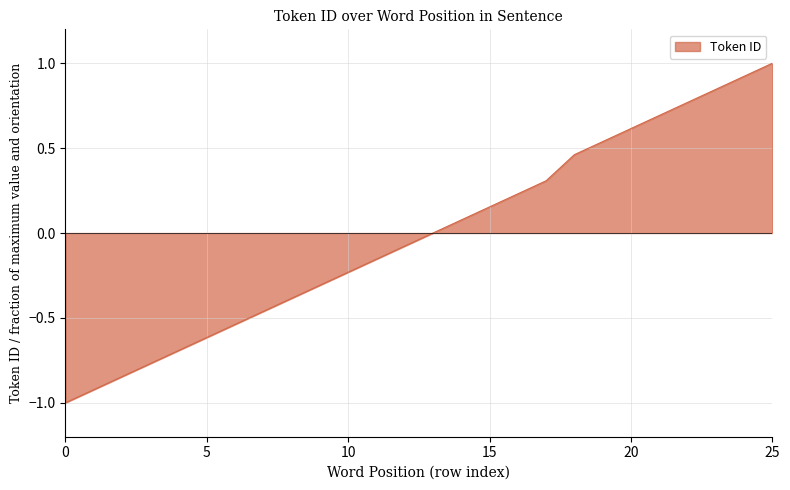

What is the maximum value shown in the chart?

1.0